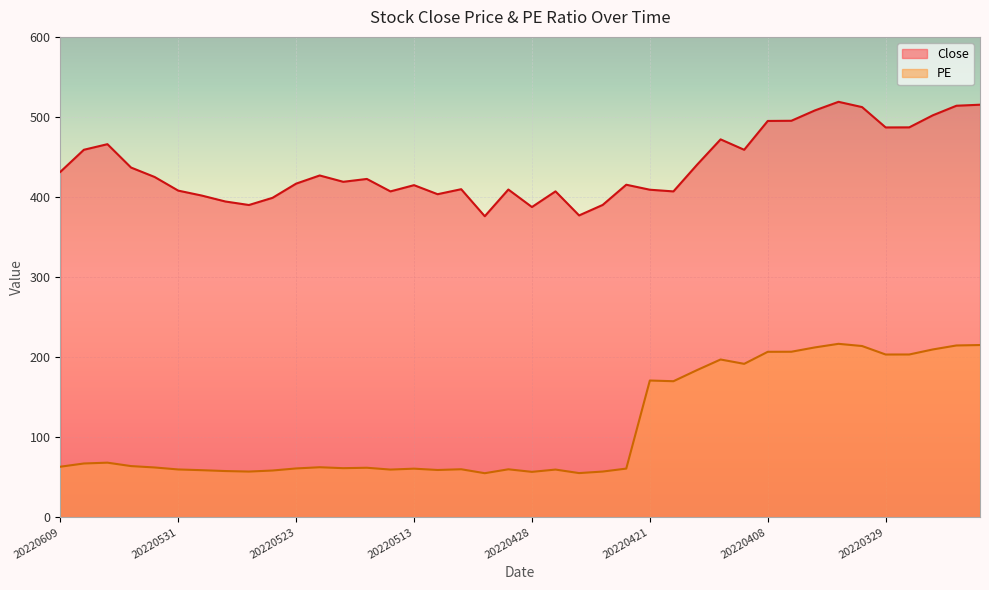

The value of PE at 20220407 is 335.0. True or false?

False